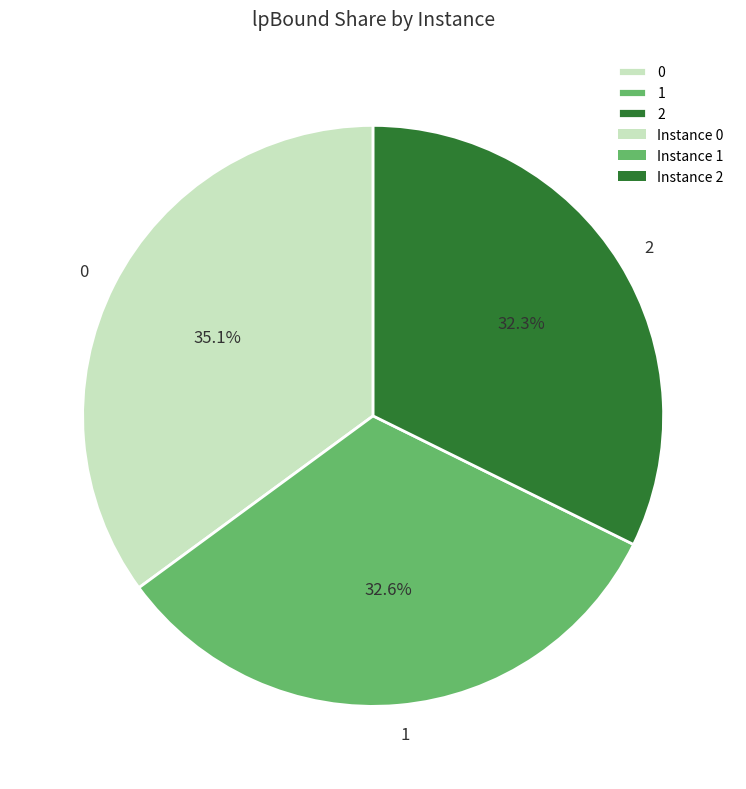

To the nearest percent, what portion does 2 represent?

32%